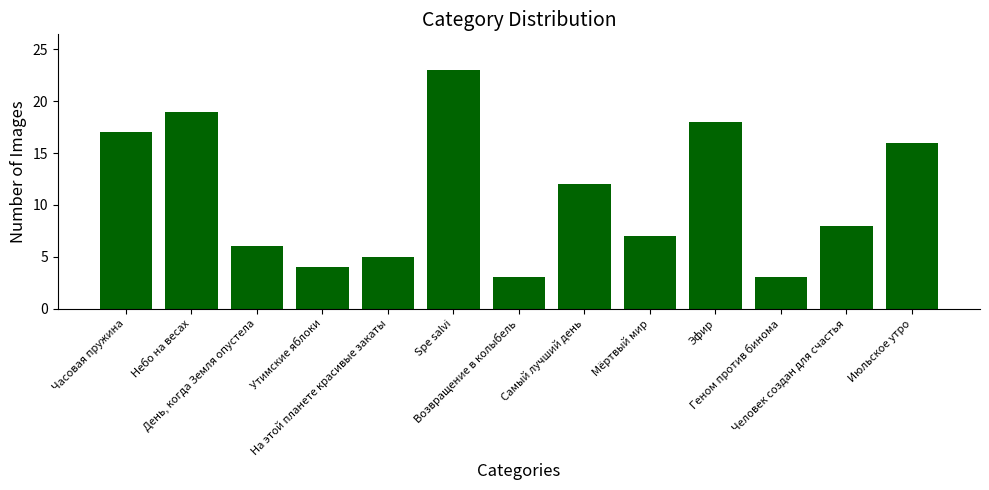

What is the label of the 7th bar from the left?

Возвращение в колыбель